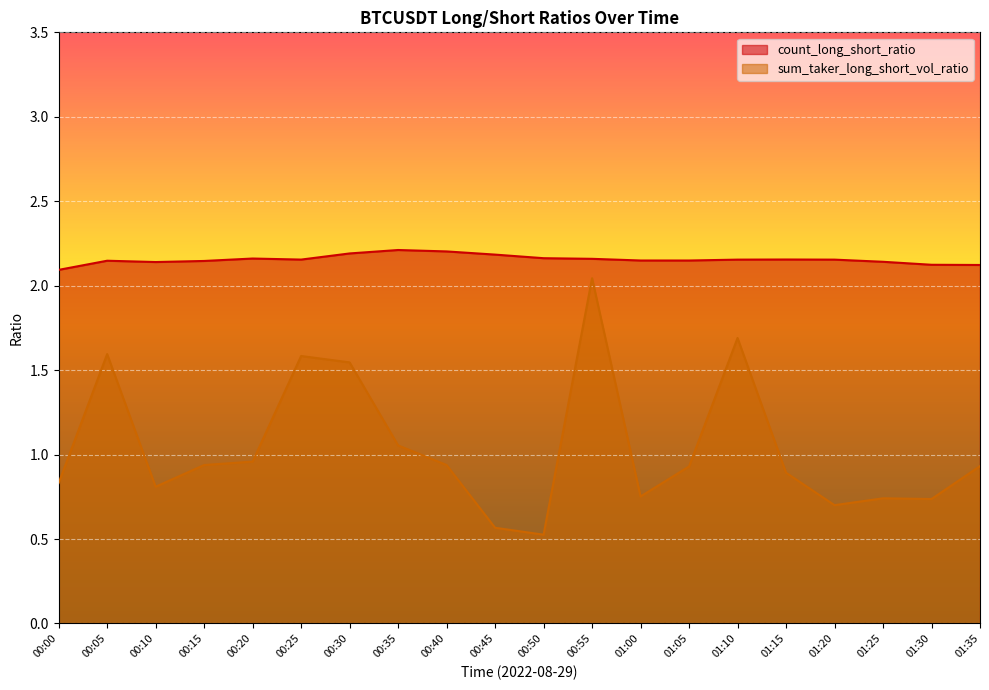

At which category is the sum across all series the highest?

00:55